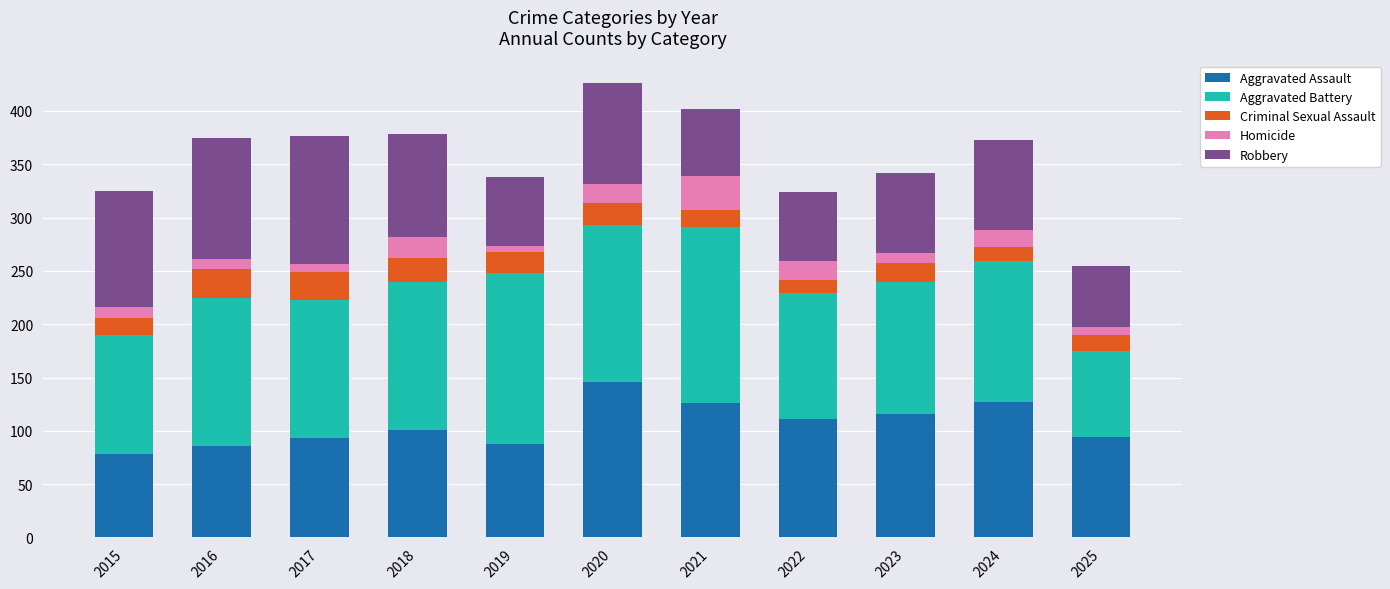

What is the minimum value for Aggravated Assault?

78